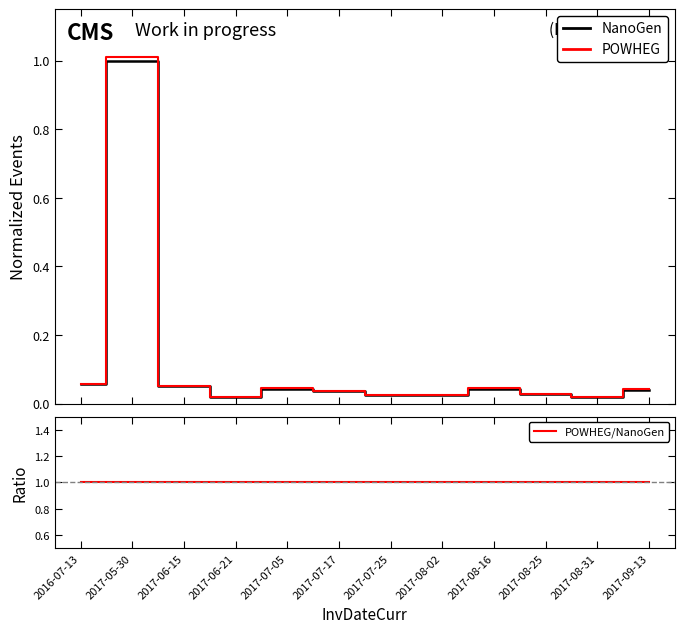

True or false: NanoGen has a value of 0.1 at 2017-07-05.

False